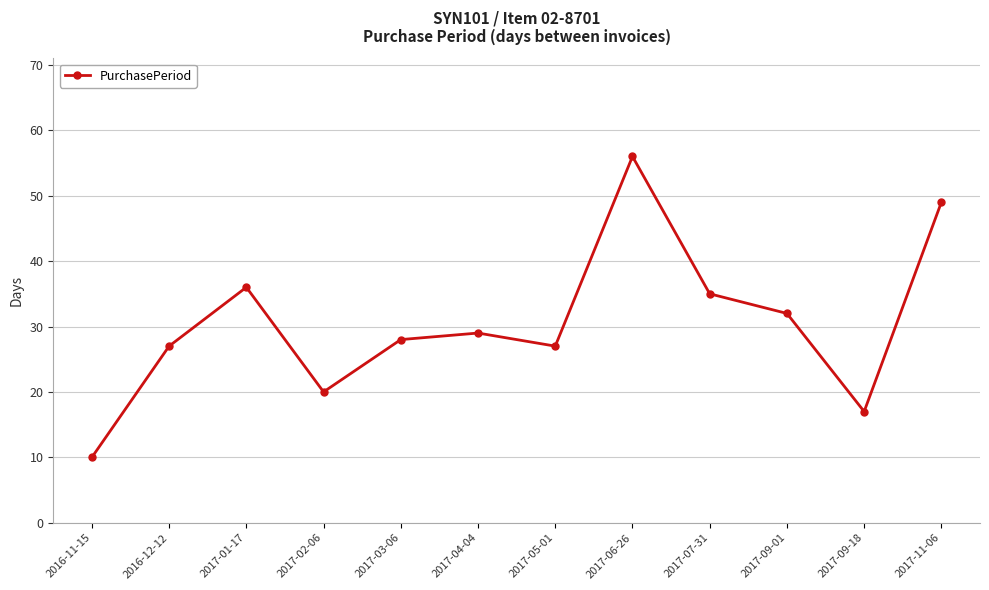

True or false: the data shows 14 at 2017-03-06.

False